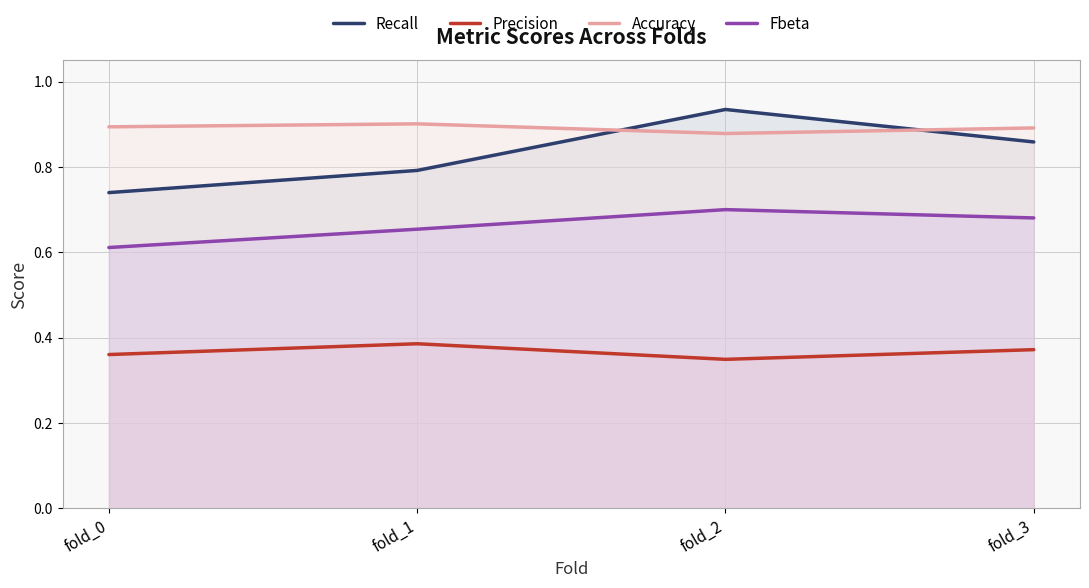

Which category has the lowest value in the Precision series?

fold_2